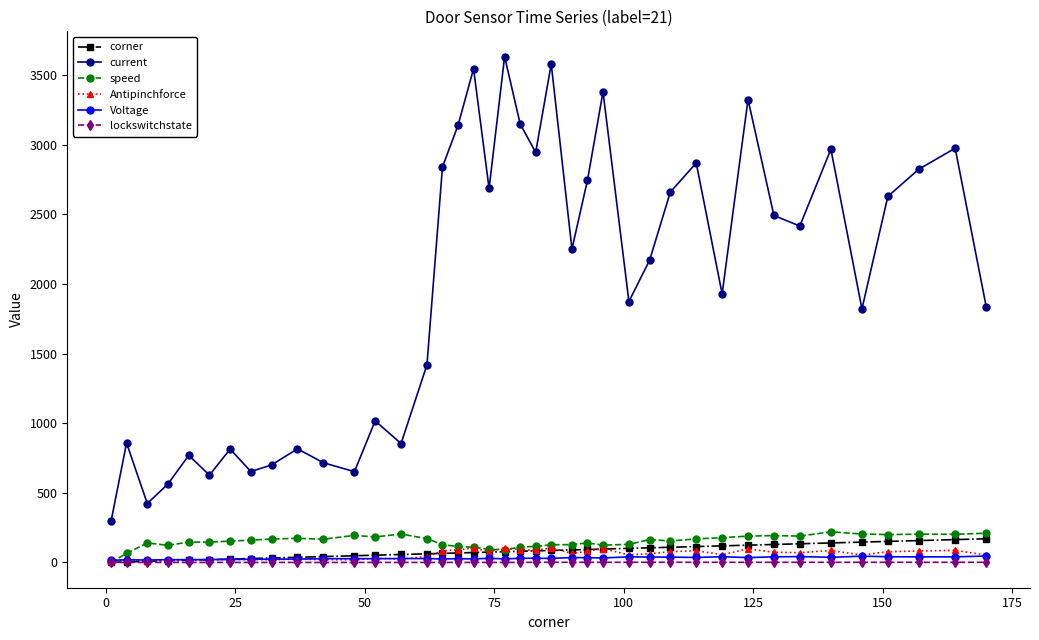

How many distinct data groups are displayed?

6